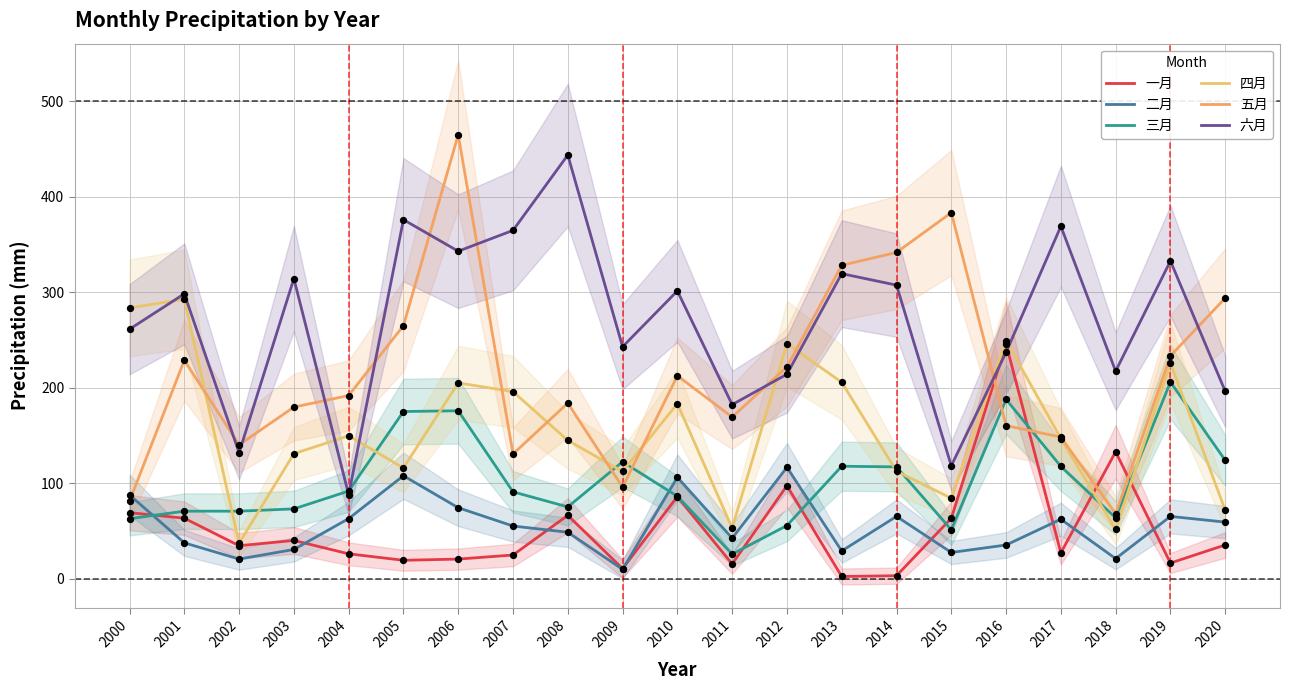

Which series reaches the maximum Y coordinate?

五月